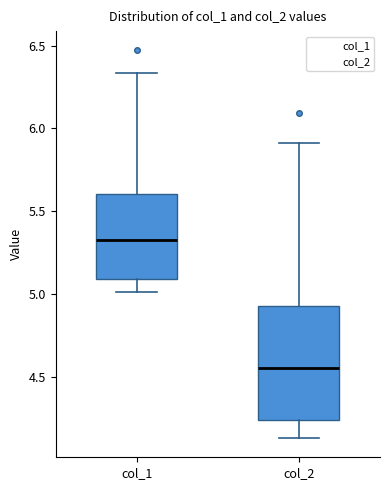

Where is the lower edge of the box for col_2 on the y-axis? The values are not printed on the chart, so give them approximately, as read against the axis.

4.25